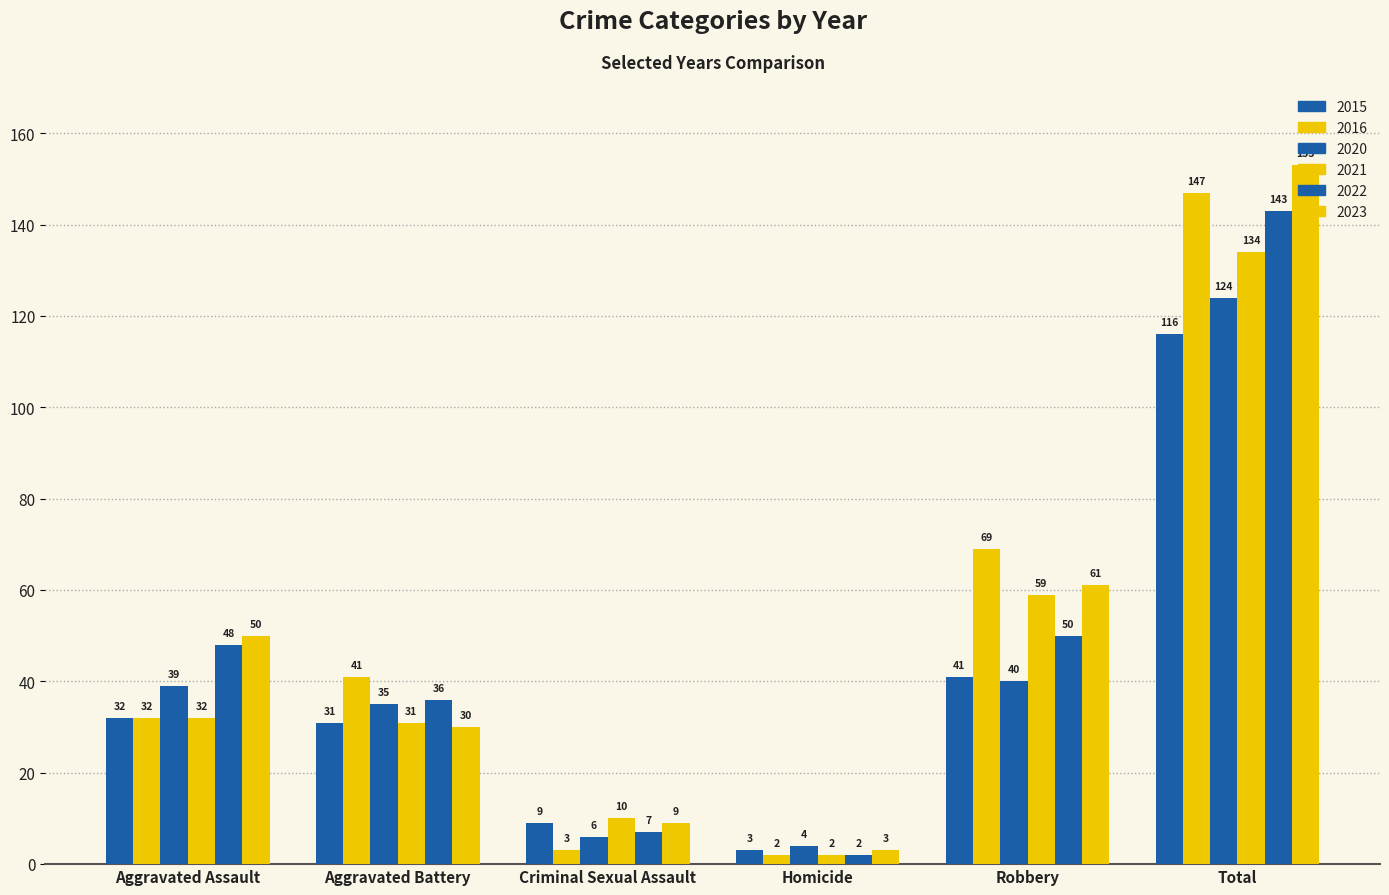

Rank the categories by 2021 value from lowest to highest.

Homicide, Criminal Sexual Assault, Aggravated Battery, Aggravated Assault, Robbery, Total